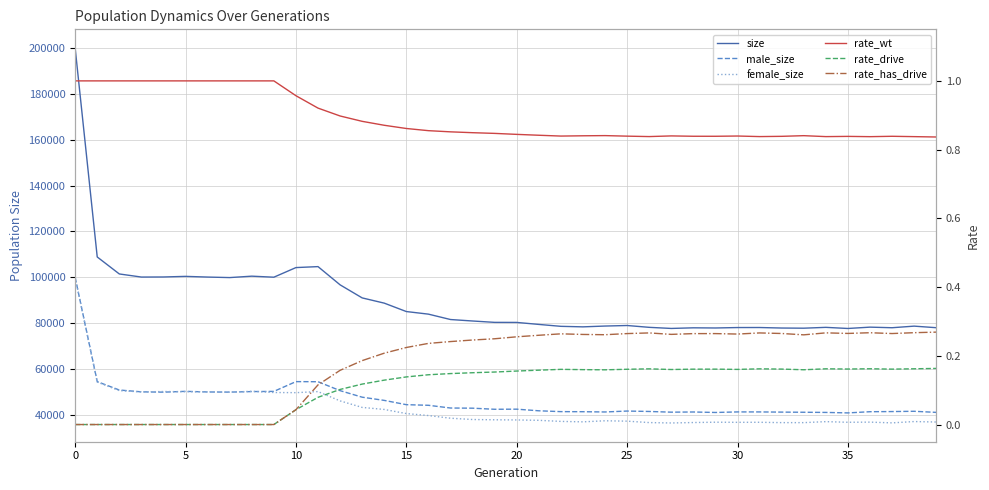

At which category does rate_wt reach its first local peak?

24